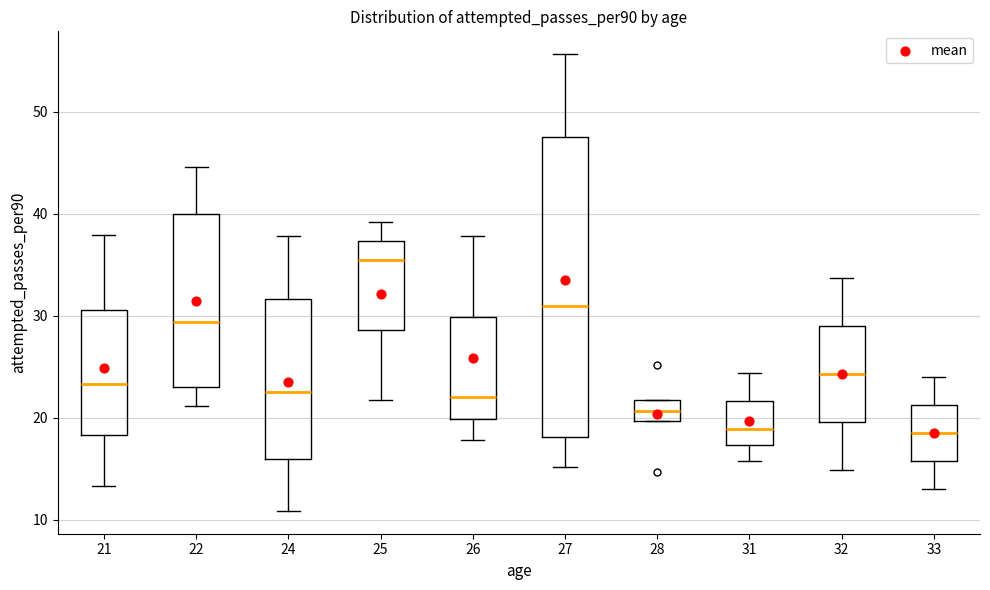

Reading left to right, read every box against the y-axis: the position of its median line, the range the box covers, and the ends of its whiskers. The values are not printed on the chart, so give them approximately, as read against the axis.

21: median 23, box 18 to 31, whiskers 13 to 38
22: median 29, box 23 to 40, whiskers 21 to 45
24: median 23, box 16 to 32, whiskers 11 to 38
25: median 35, box 29 to 37, whiskers 22 to 39
26: median 22, box 20 to 30, whiskers 18 to 38
27: median 31, box 18 to 48, whiskers 15 to 56
28: median 21, box 20 to 22, whiskers 20 to 22
31: median 19, box 17 to 22, whiskers 16 to 24
32: median 24, box 20 to 29, whiskers 15 to 34
33: median 18, box 16 to 21, whiskers 13 to 24